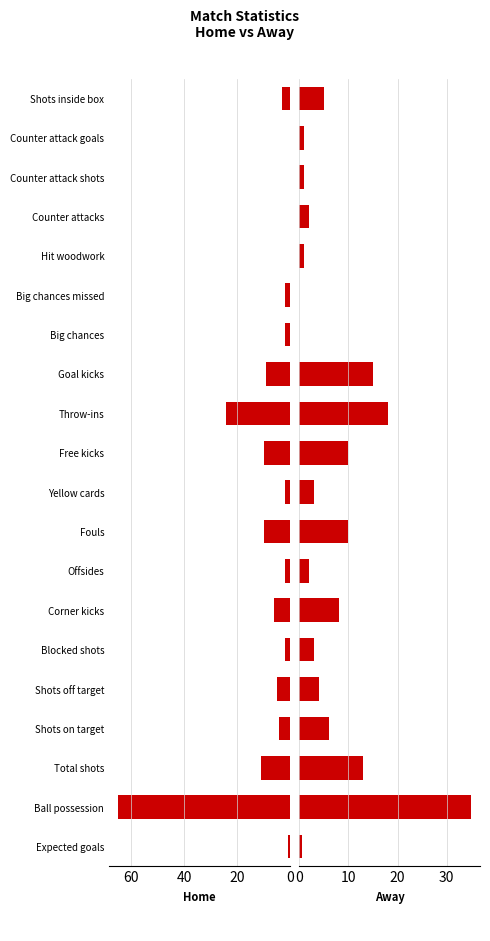

List the series in order of their peak value, lowest first.

Away, Home